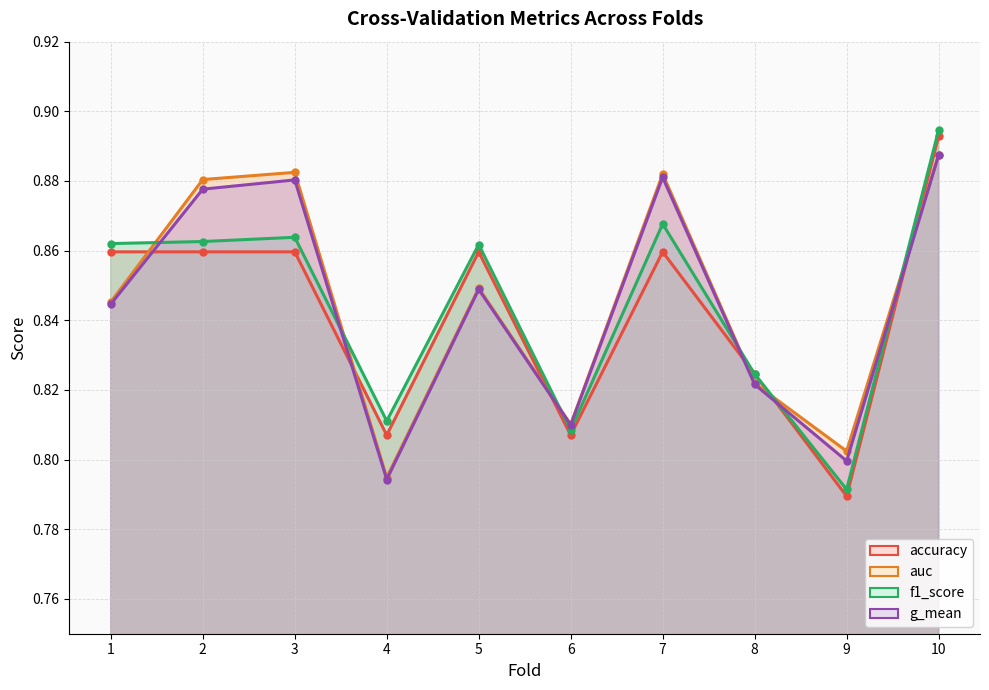

The value of g_mean at 1 is 1.2. True or false?

False